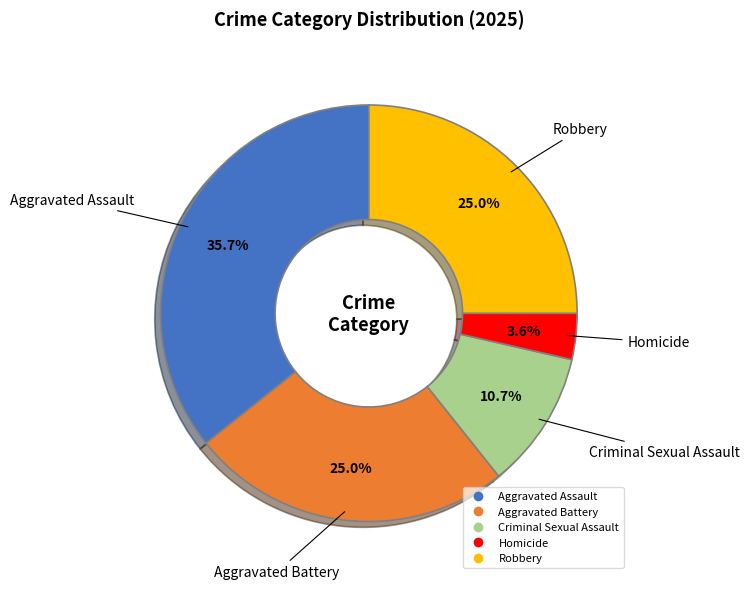

True or false: Criminal Sexual Assault accounts for 19% of the total.

False